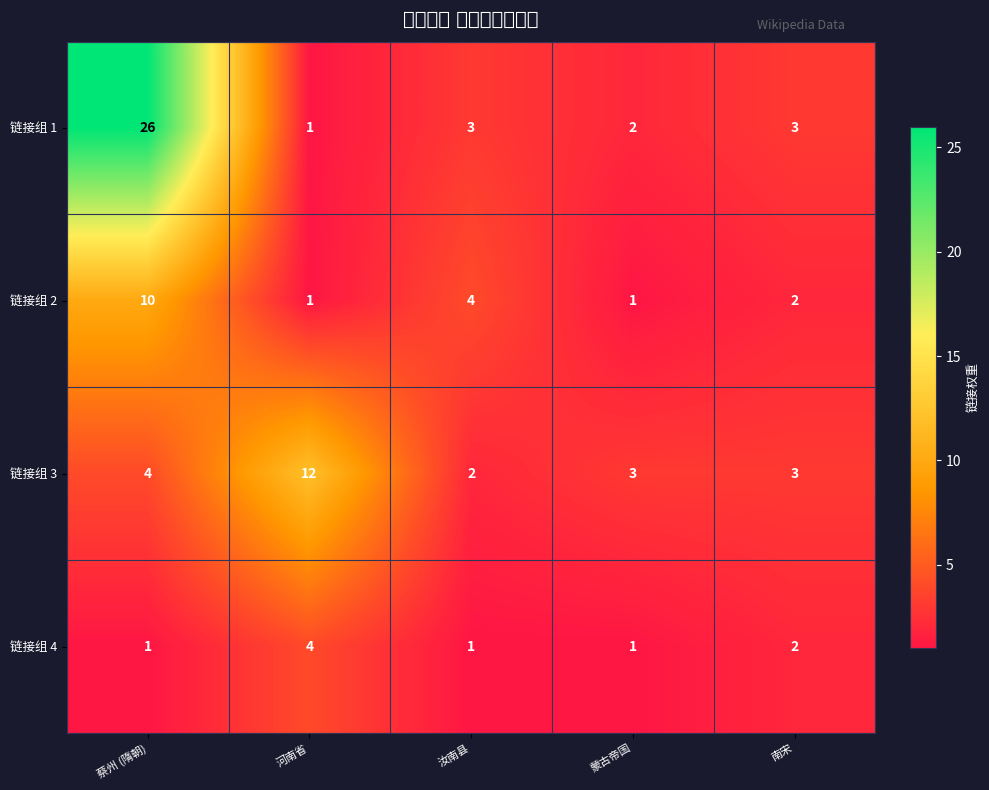

What is the sum of the 链接组 3 values at 蒙古帝国 and 蔡州 (隋朝)?

7